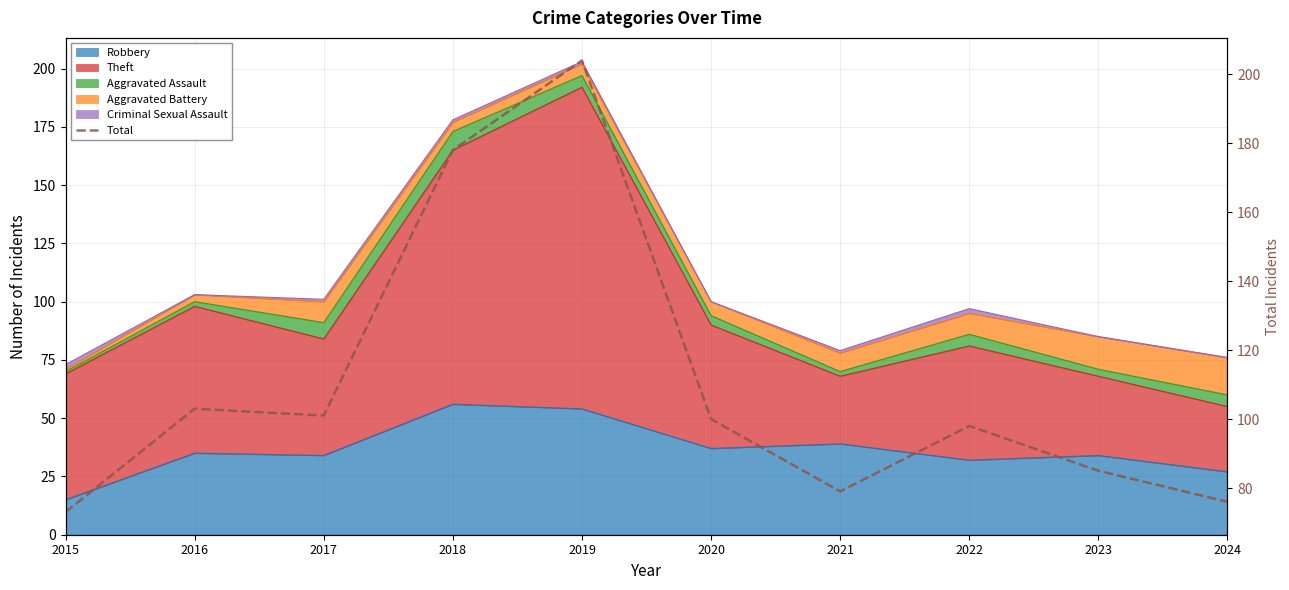

What is the value of the 6th point from the left?

100